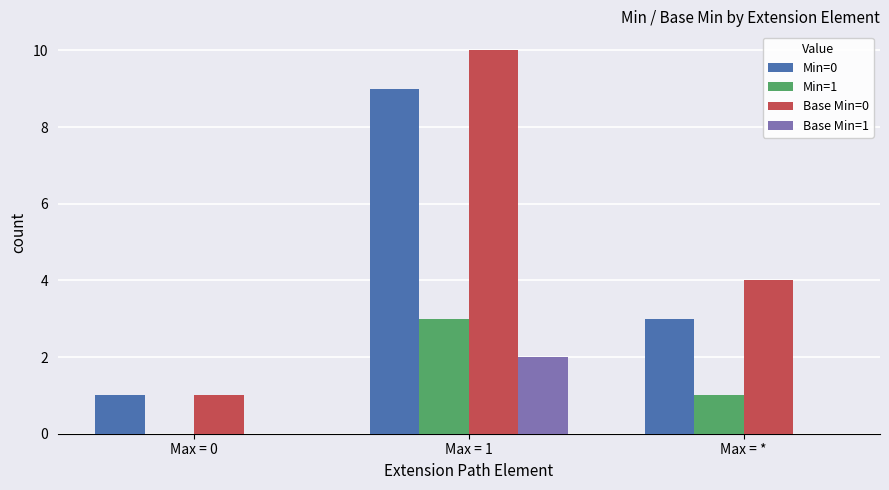

Where is Min=0 nearest to the value 5?

Max = *